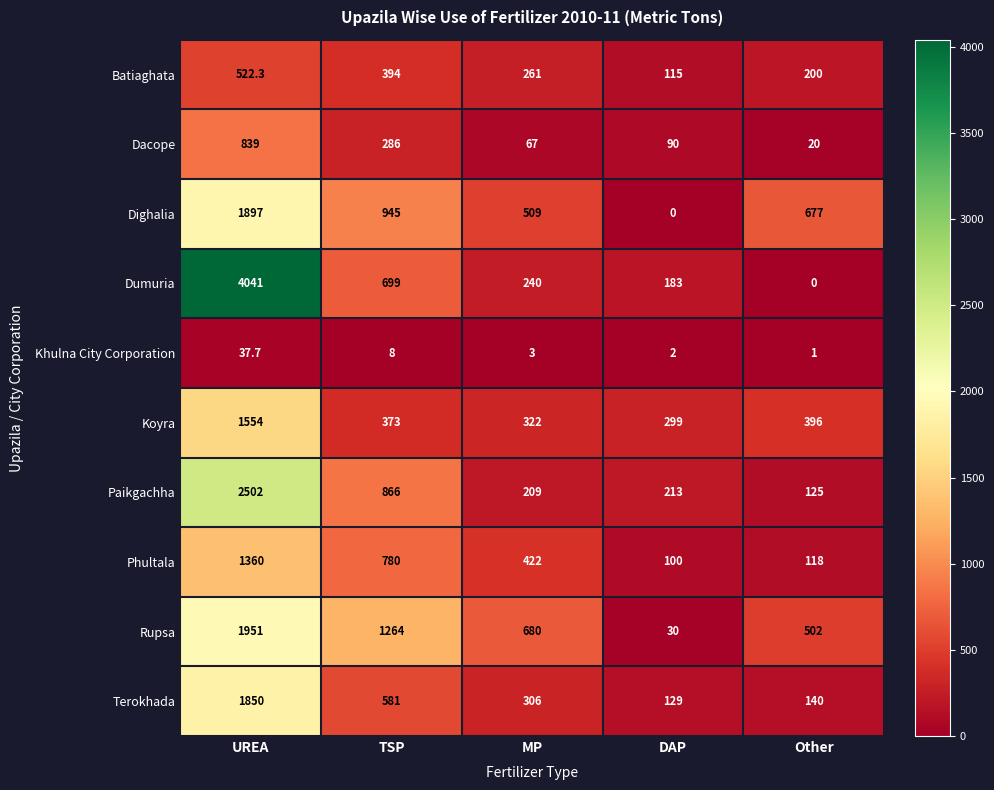

What value does the Paikgachha series have at DAP?

213.0